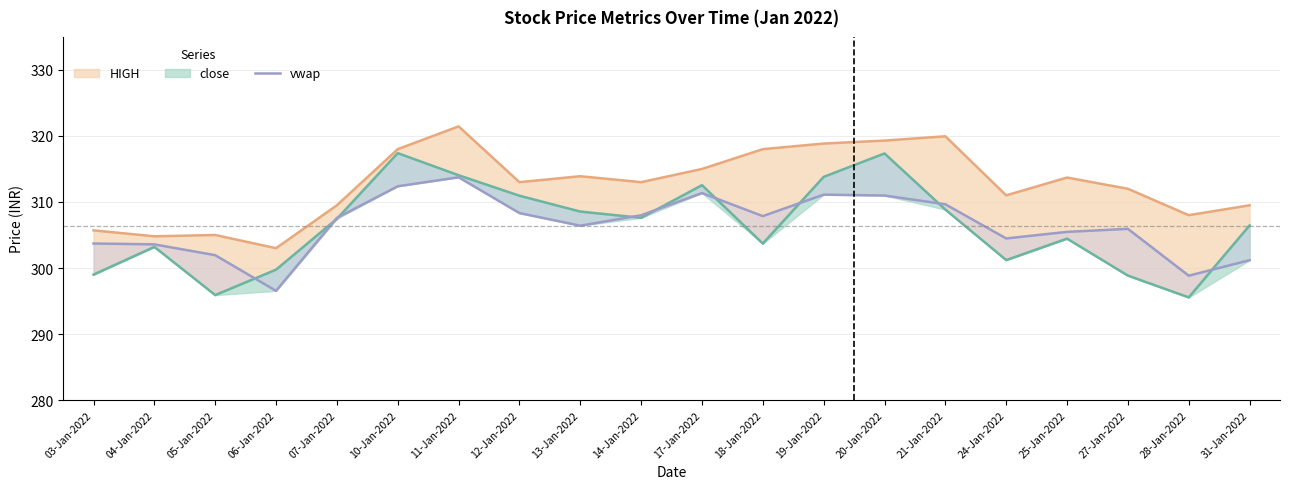

How many interior local valleys (lower than both neighbors) does the data have?

5